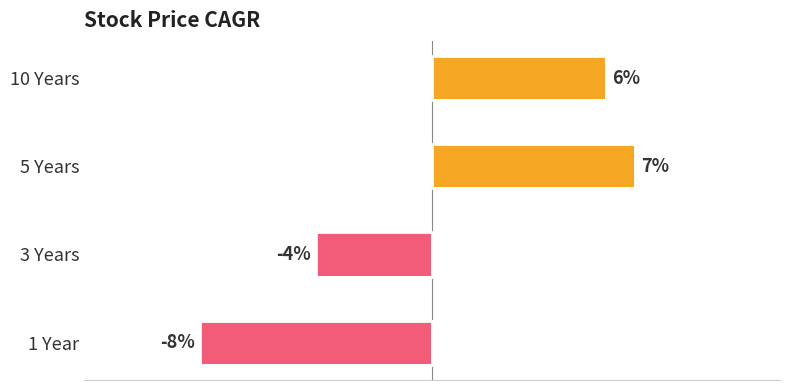

List the labels in order of value, smallest first.

1 Year, 3 Years, 10 Years, 5 Years